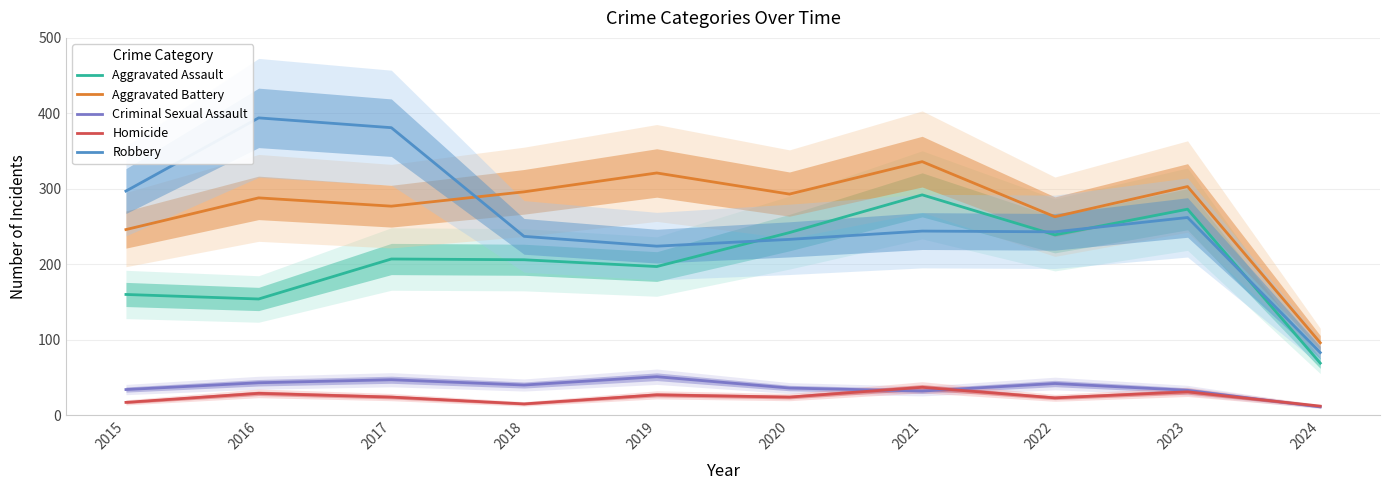

What is the maximum value shown in the chart?

394